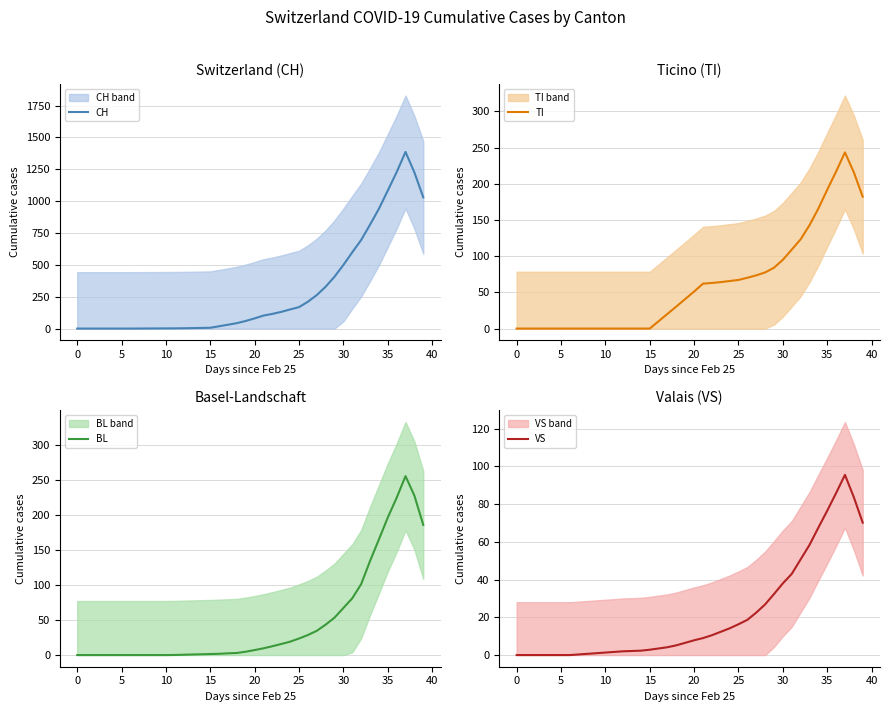

Is the value of CH at 27 greater than the value of VS at 28?

Yes